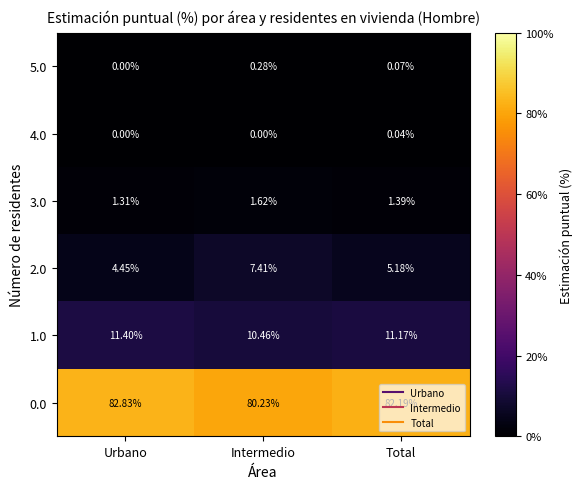

At which category is the sum across all series the highest?

Total